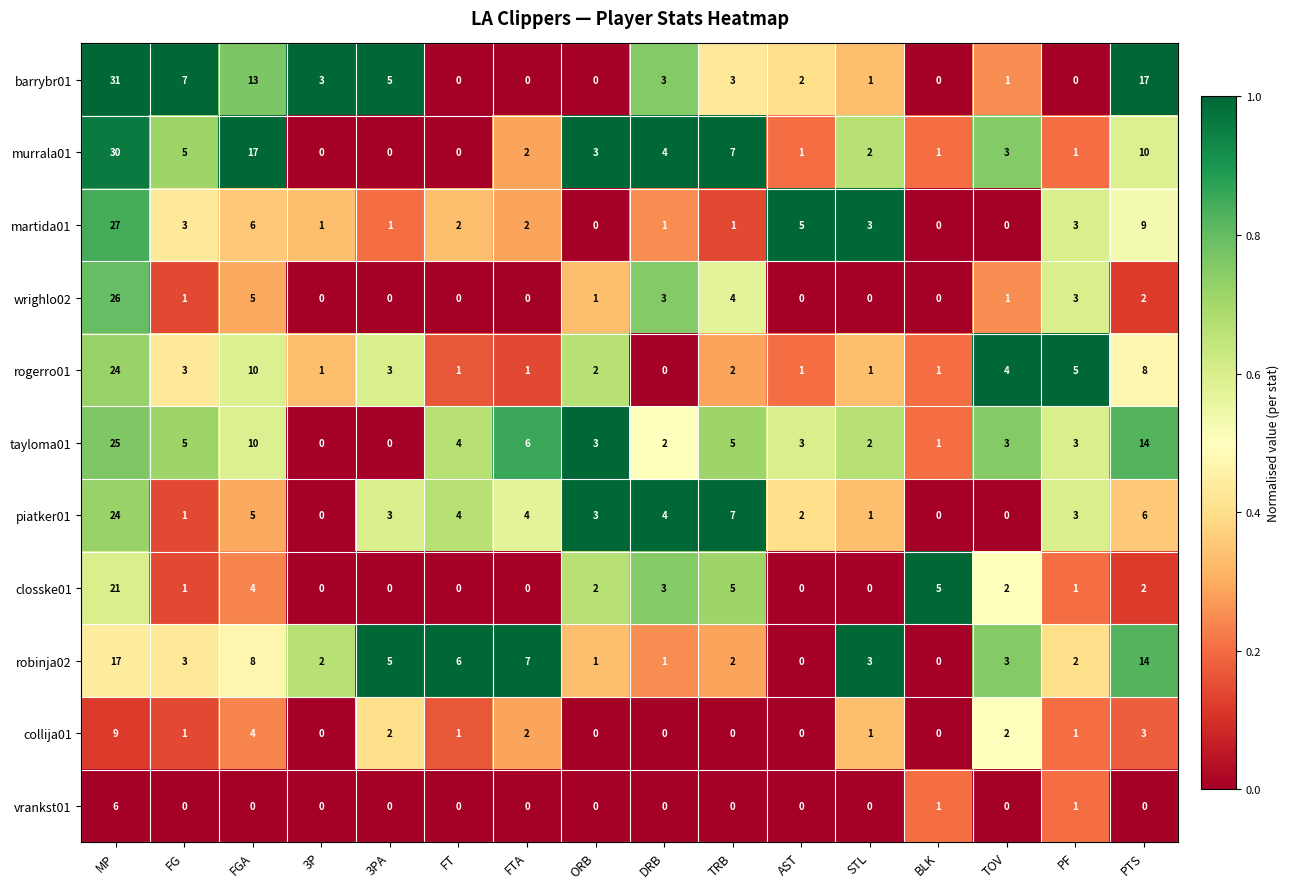

At how many categories does at least one series exceed 0?

16